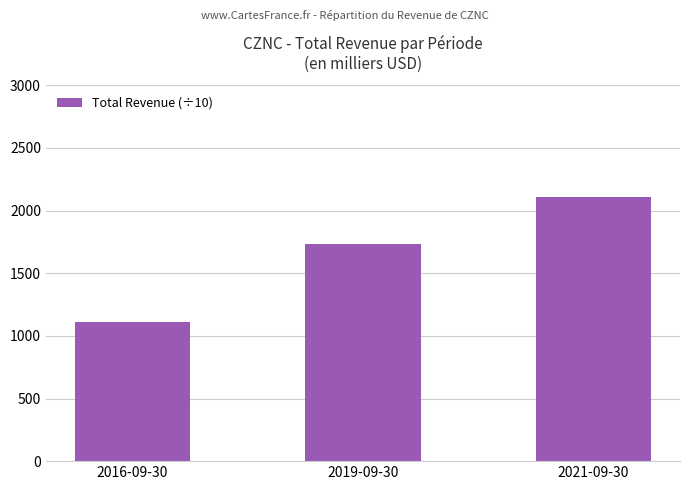

What is the average value?

1650